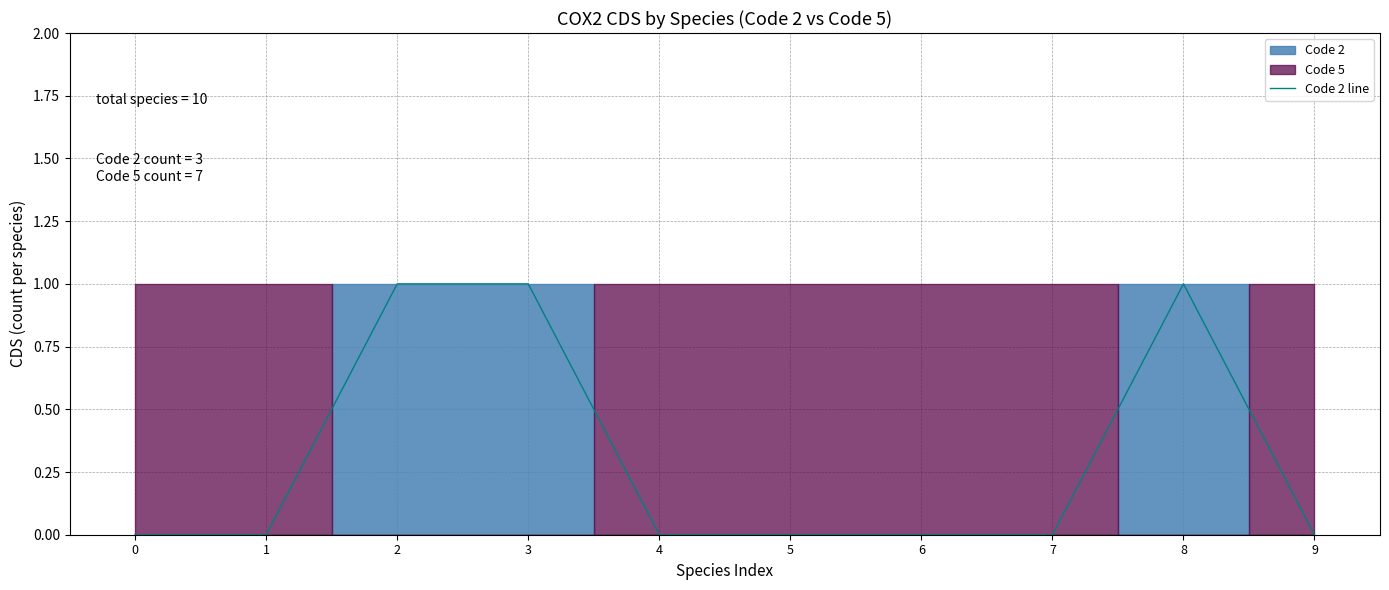

Is it true that the value at 7 is 0?

True